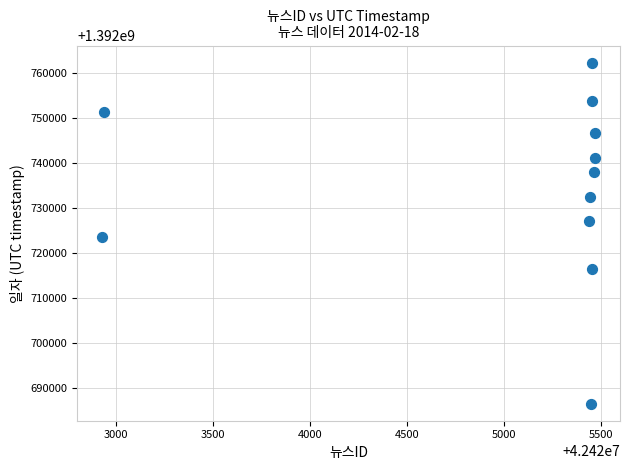

What is the range of Y values (max minus min)?

75946